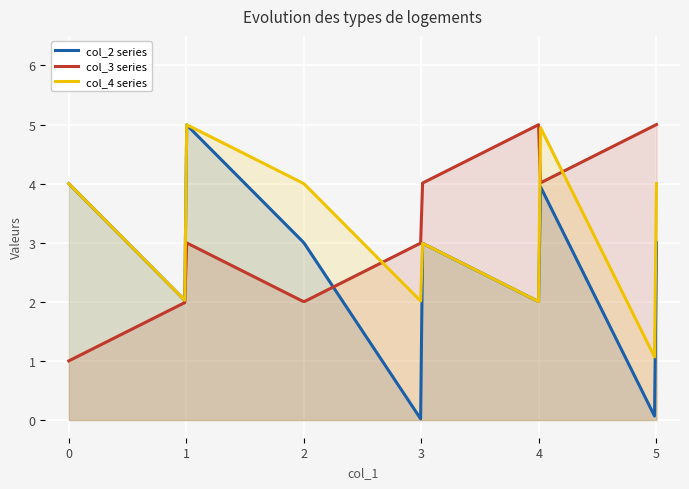

What is the highest value of the col_3 series series?

5.0